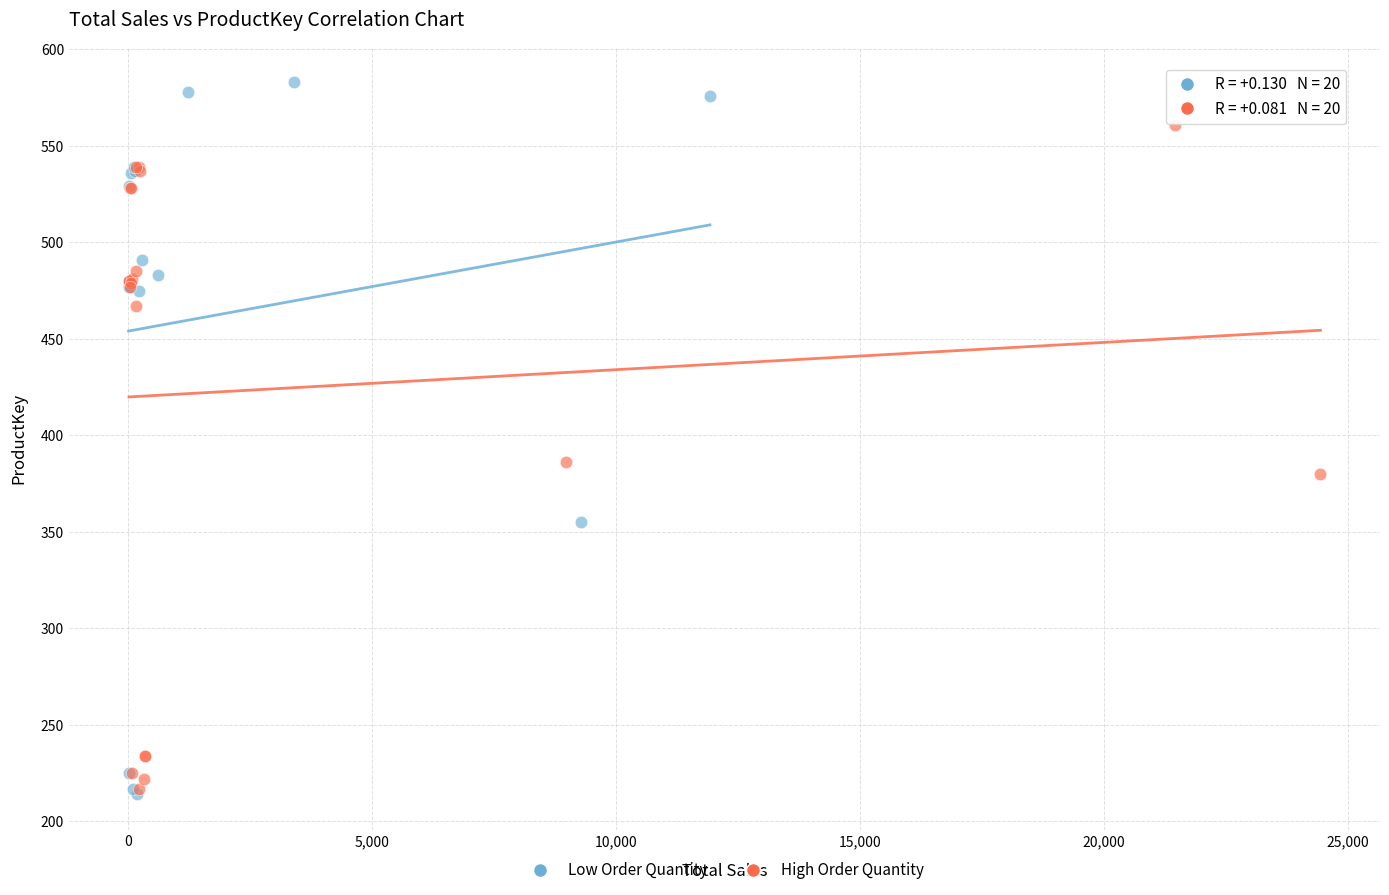

Which series reaches the maximum Y coordinate?

Low Order Quantity